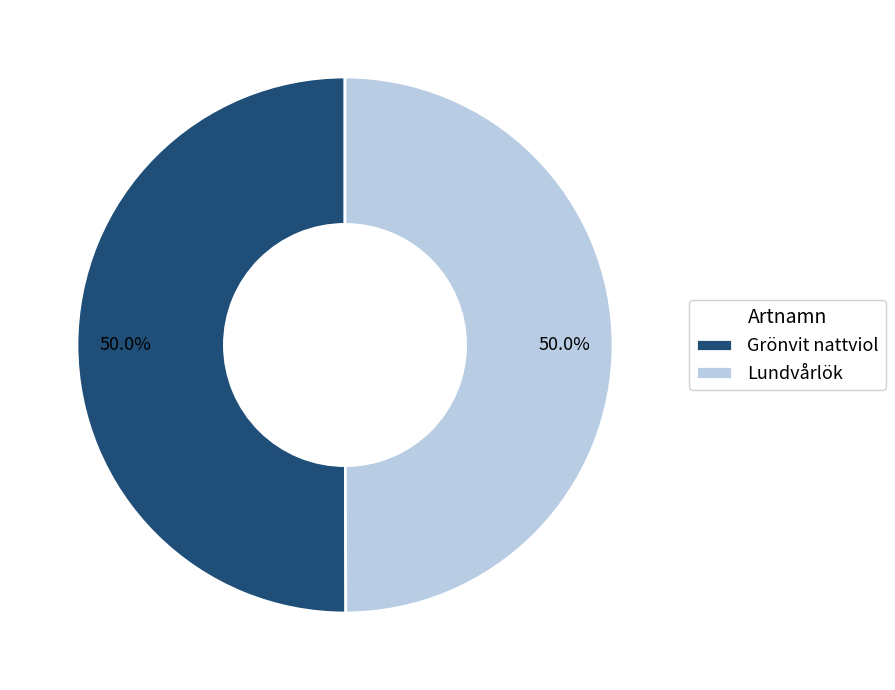

What is the total percentage of Lundvårlök and Grönvit nattviol?

100.0%